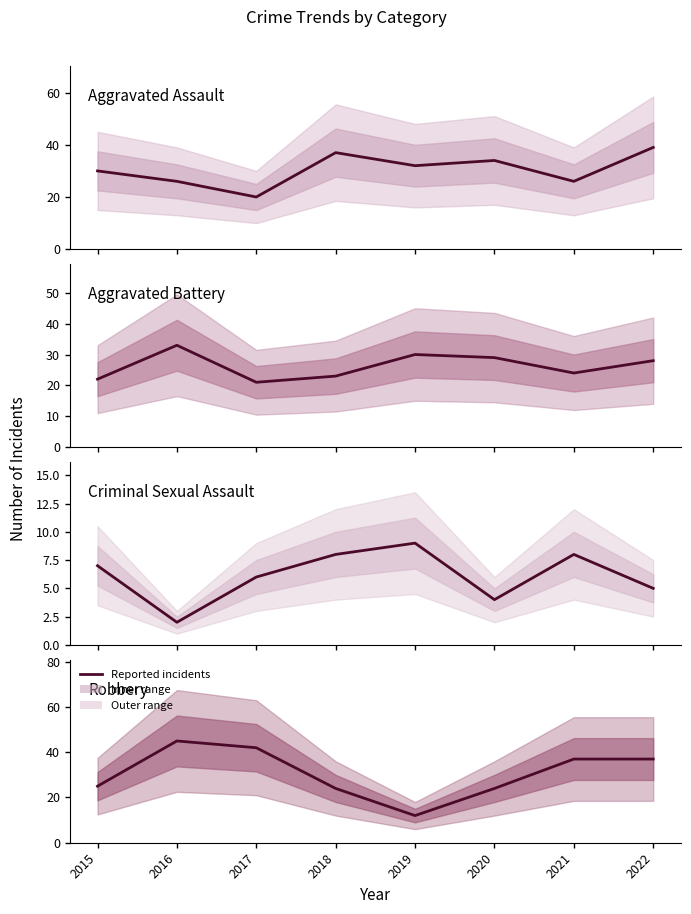

Reading left to right, extract all data points from this chart.

Aggravated Assault: 30	26	20	37	32	34	26	39
Aggravated Battery: 22	33	21	23	30	29	24	28
Criminal Sexual Assault: 7	2	6	8	9	4	8	5
Robbery: 25	45	42	24	12	24	37	37